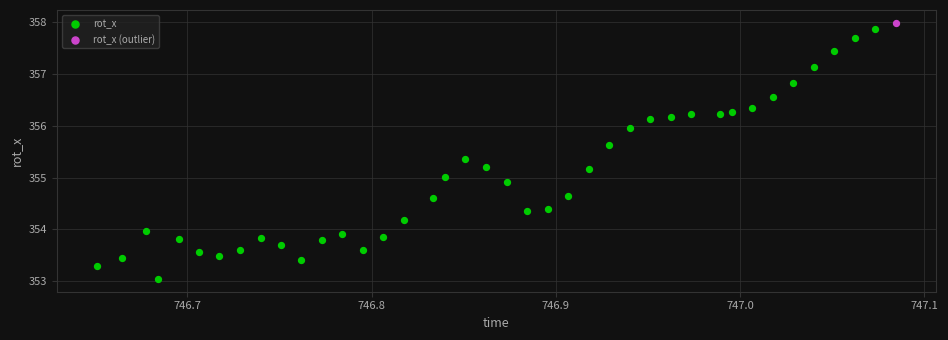

What are all the series names shown in the legend?

rot_x, rot_x (outlier)